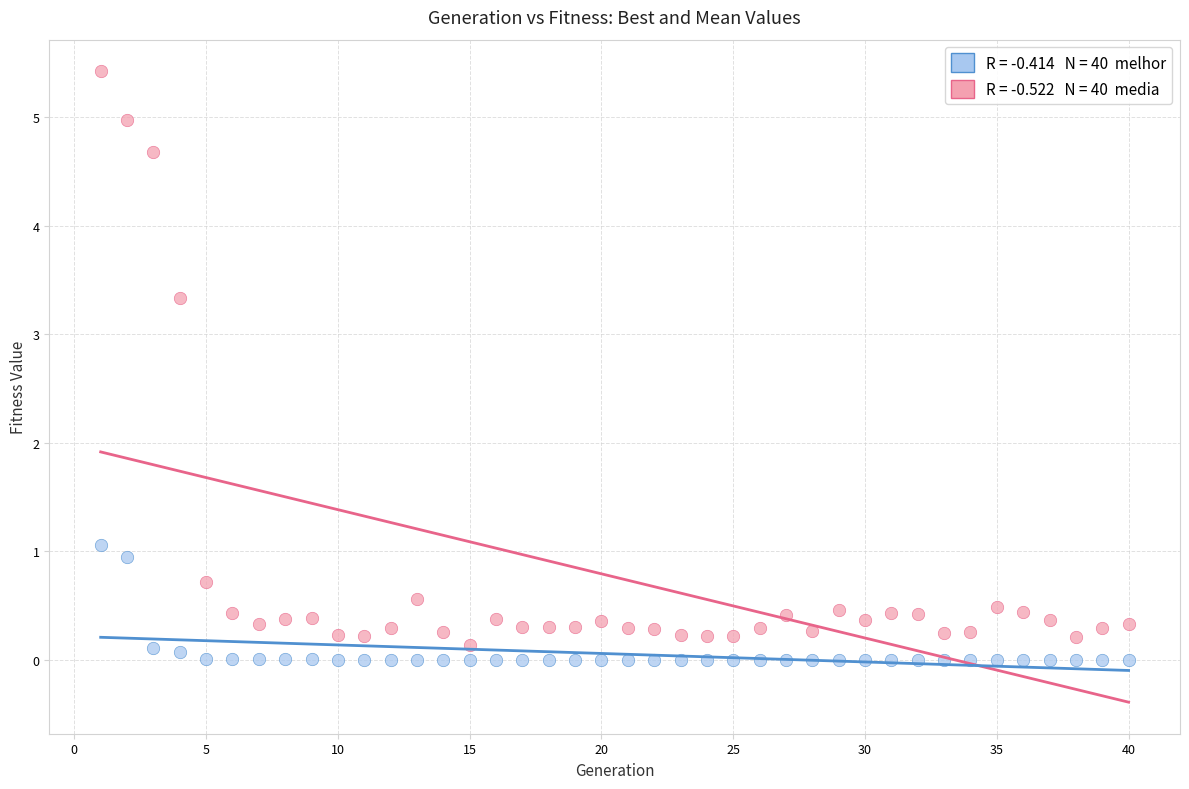

Across all data points, what is the range of X values (max minus min)?

39.0